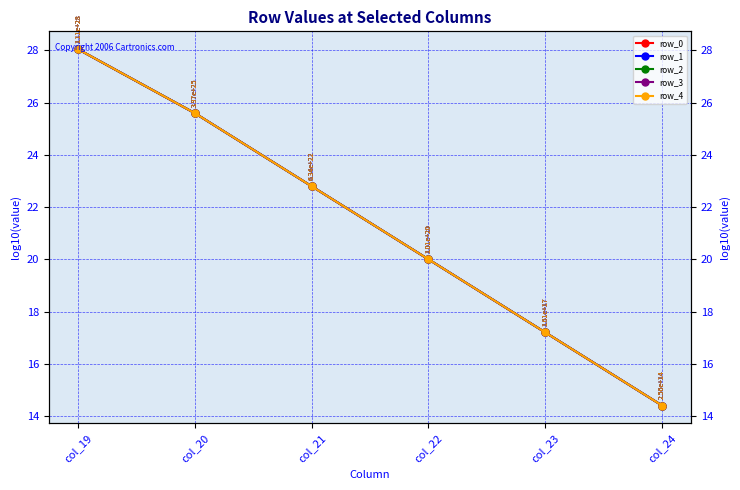

What is the sum of the row_0 values at col_19 and col_20?

53.6